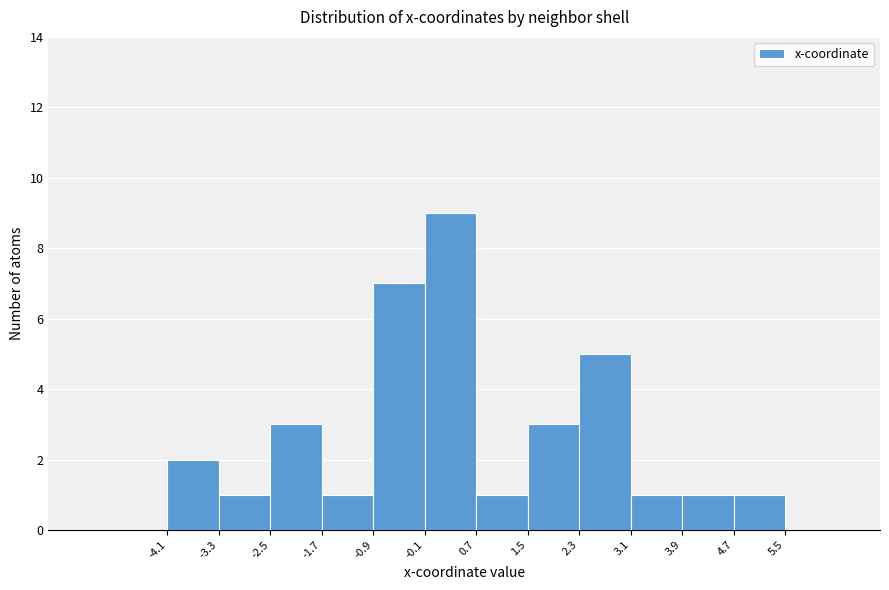

Reading left to right, transcribe this chart: for each bar, give the range it covers on the x-axis and its height. The values are not printed on the chart, so give them approximately, as read against the axis.

-4.1 to -3.3: 2
-3.3 to -2.5: 1
-2.5 to -1.7: 3
-1.7 to -0.9: 1
-0.9 to -0.1: 7
-0.1 to 0.7: 9
0.7 to 1.5: 1
1.5 to 2.3: 3
2.3 to 3.1: 5
3.1 to 3.9: 1
3.9 to 4.7: 1
4.7 to 5.5: 1